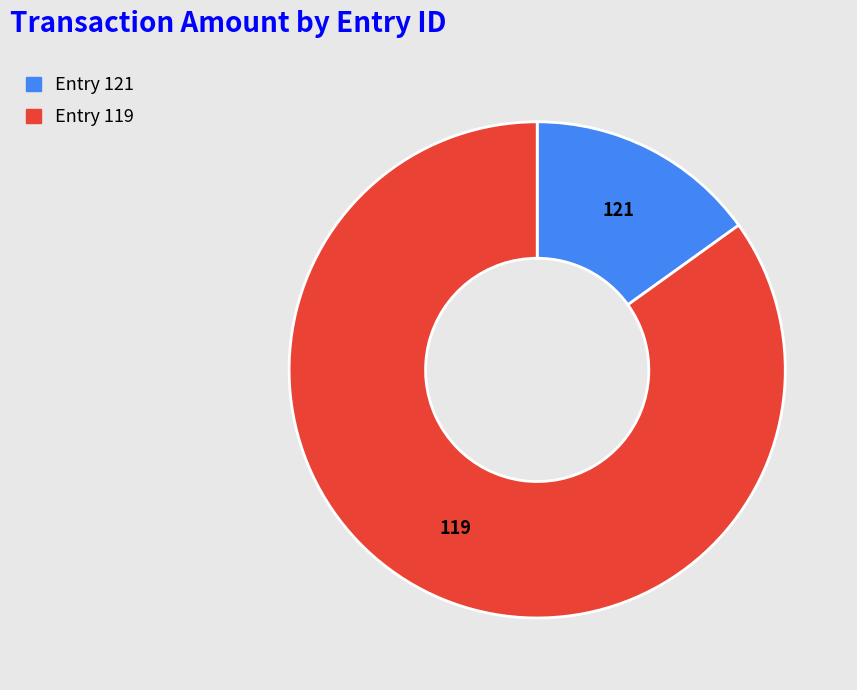

Rank the categories by value from lowest to highest.

121, 119